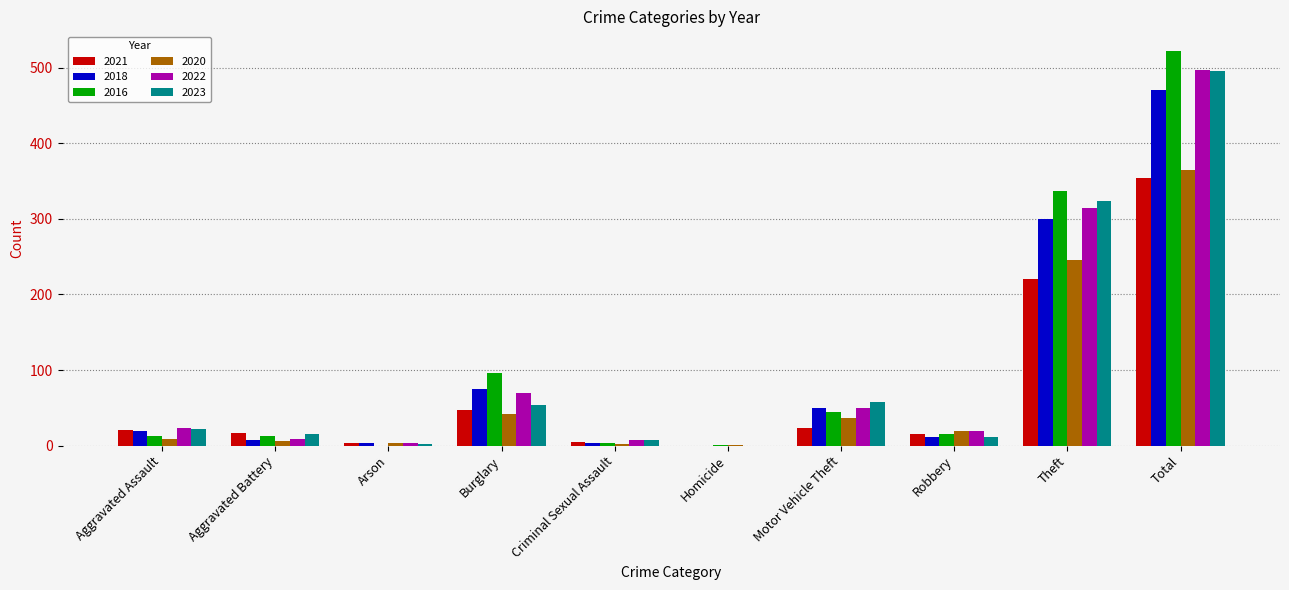

What is the difference between the 2021 values at Criminal Sexual Assault and Aggravated Assault?

16